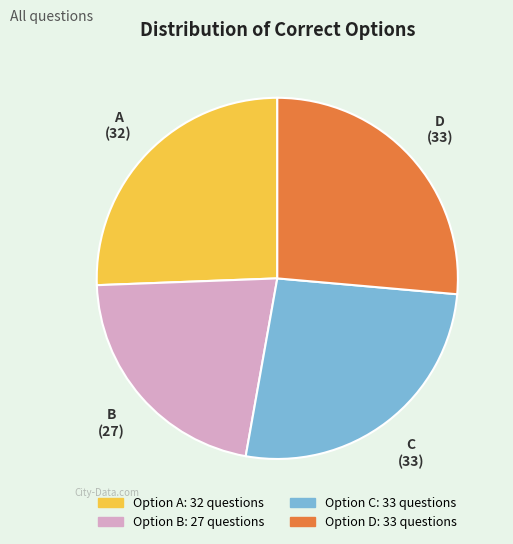

Is there a majority slice in this chart?

No